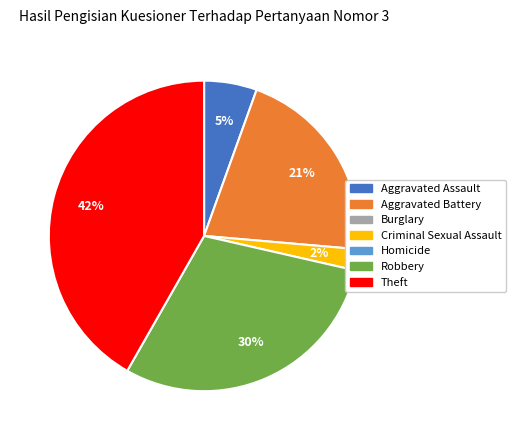

Is there any slice that represents more than half of the pie?

No